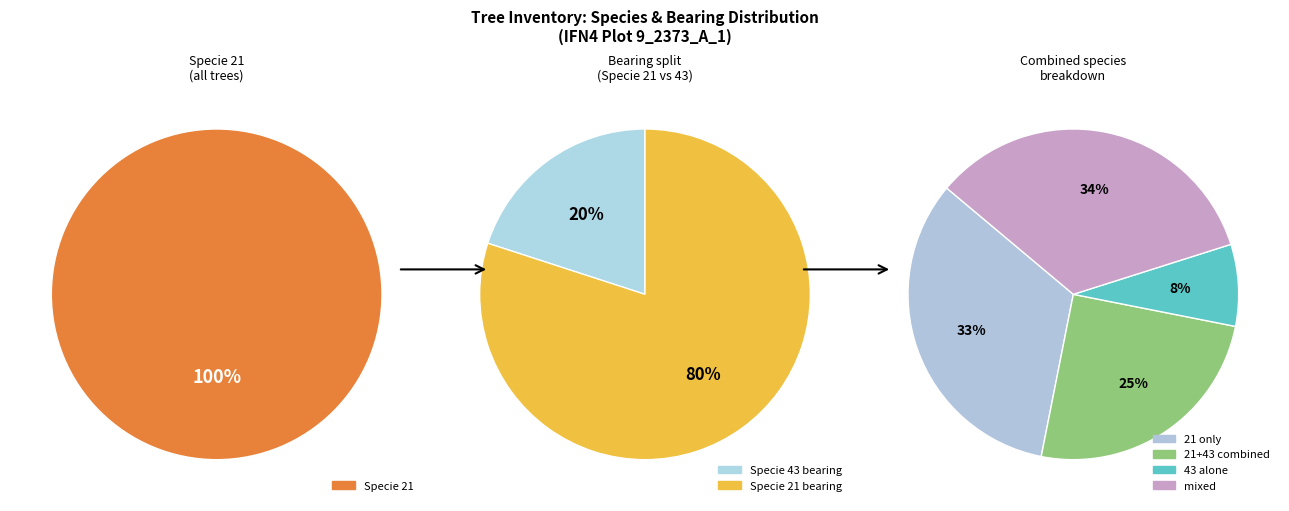

Does specie_21 account for over 50% of the chart?

Yes